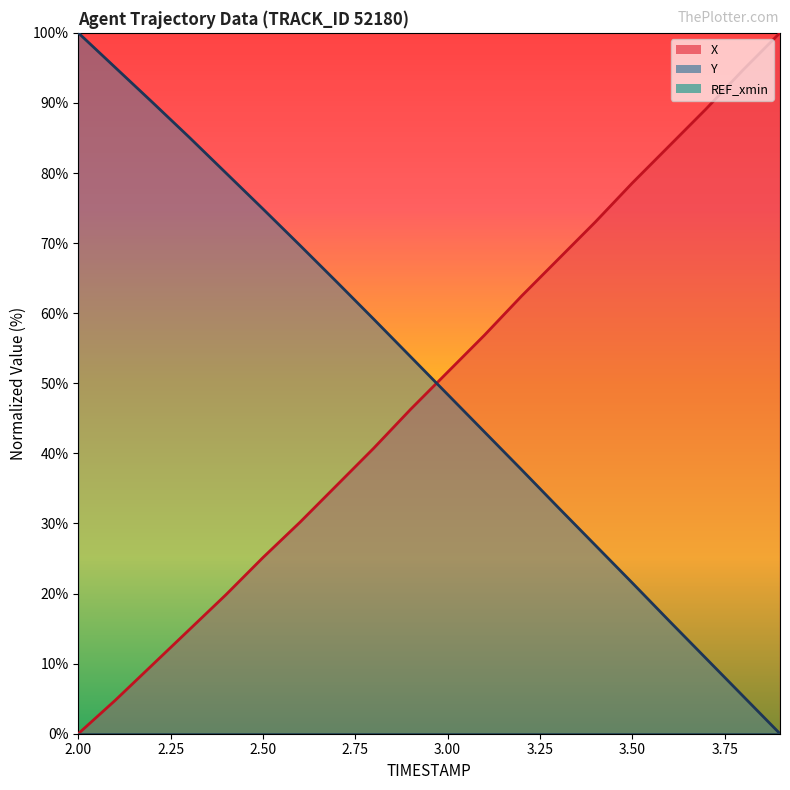

Reading left to right, extract all data points from this chart.

X: 2.0=0.0	2.1=4.8	2.2=9.8	2.3=14.8	2.4=19.8	2.5=25.1	2.6=30.2	2.7=35.4	2.8=40.7	2.9=46.3	3.0=51.6	3.1=56.9	3.2=62.4	3.3=67.7	3.4=73.0	3.5=78.6	3.6=83.9	3.7=89.2	3.8=94.7	3.9=100.0
Y: 2.0=100.0	2.1=95.1	2.2=90.1	2.3=85.1	2.4=80.0	2.5=74.9	2.6=69.7	2.7=64.5	2.8=59.1	2.9=53.8	3.0=48.4	3.1=43.0	3.2=37.7	3.3=32.3	3.4=26.9	3.5=21.5	3.6=16.1	3.7=10.7	3.8=5.4	3.9=0.0